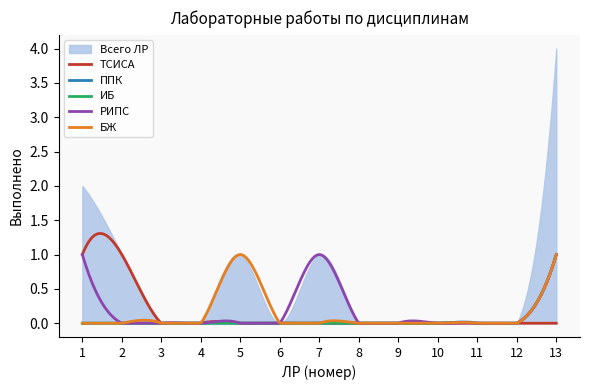

At which label does БЖ reach its minimum?

1